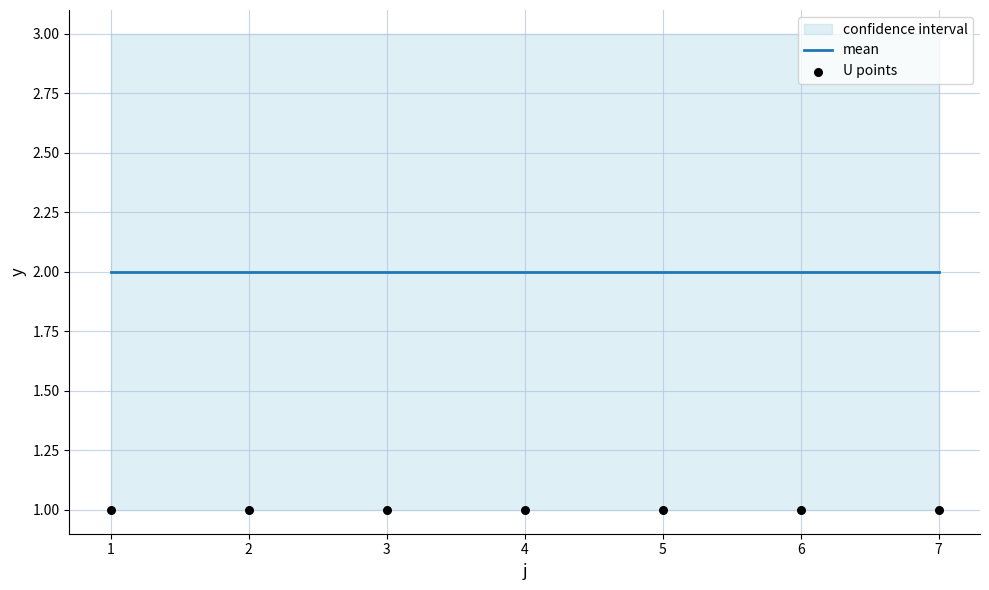

Which series has the largest total across all categories?

mean